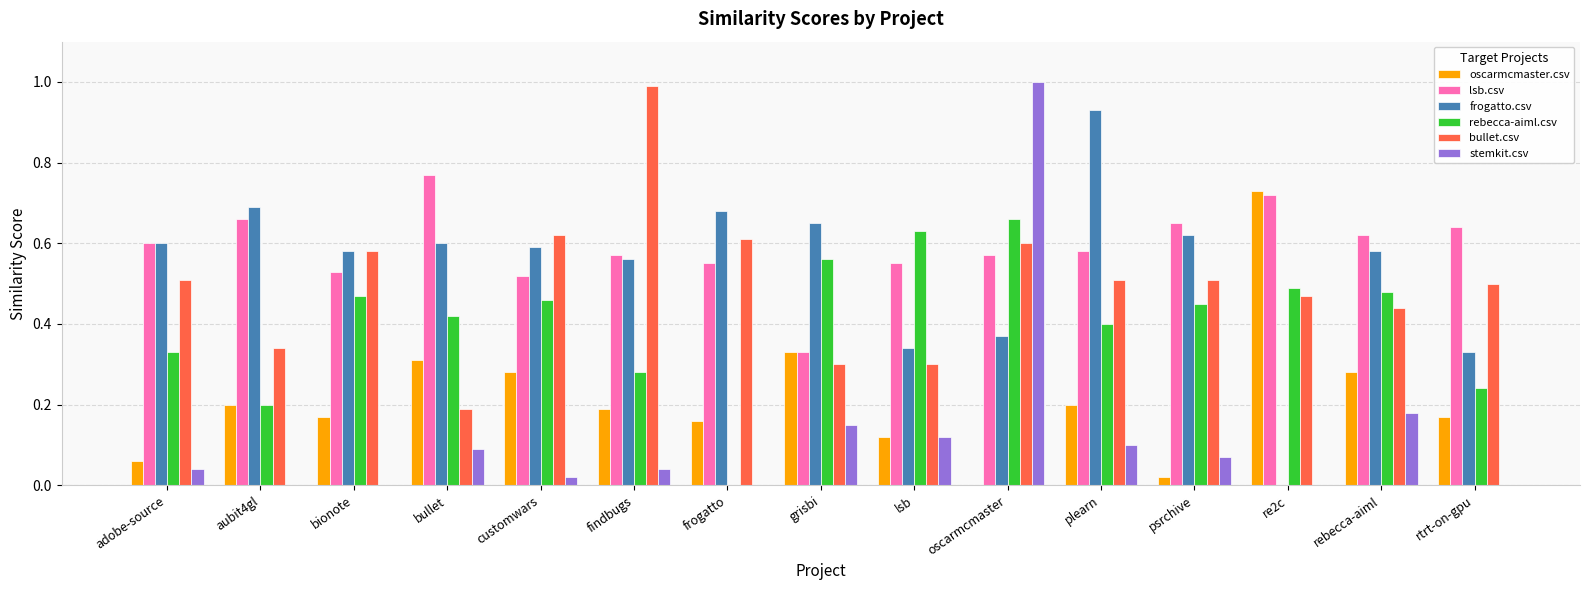

What is the greatest value displayed?

1.0